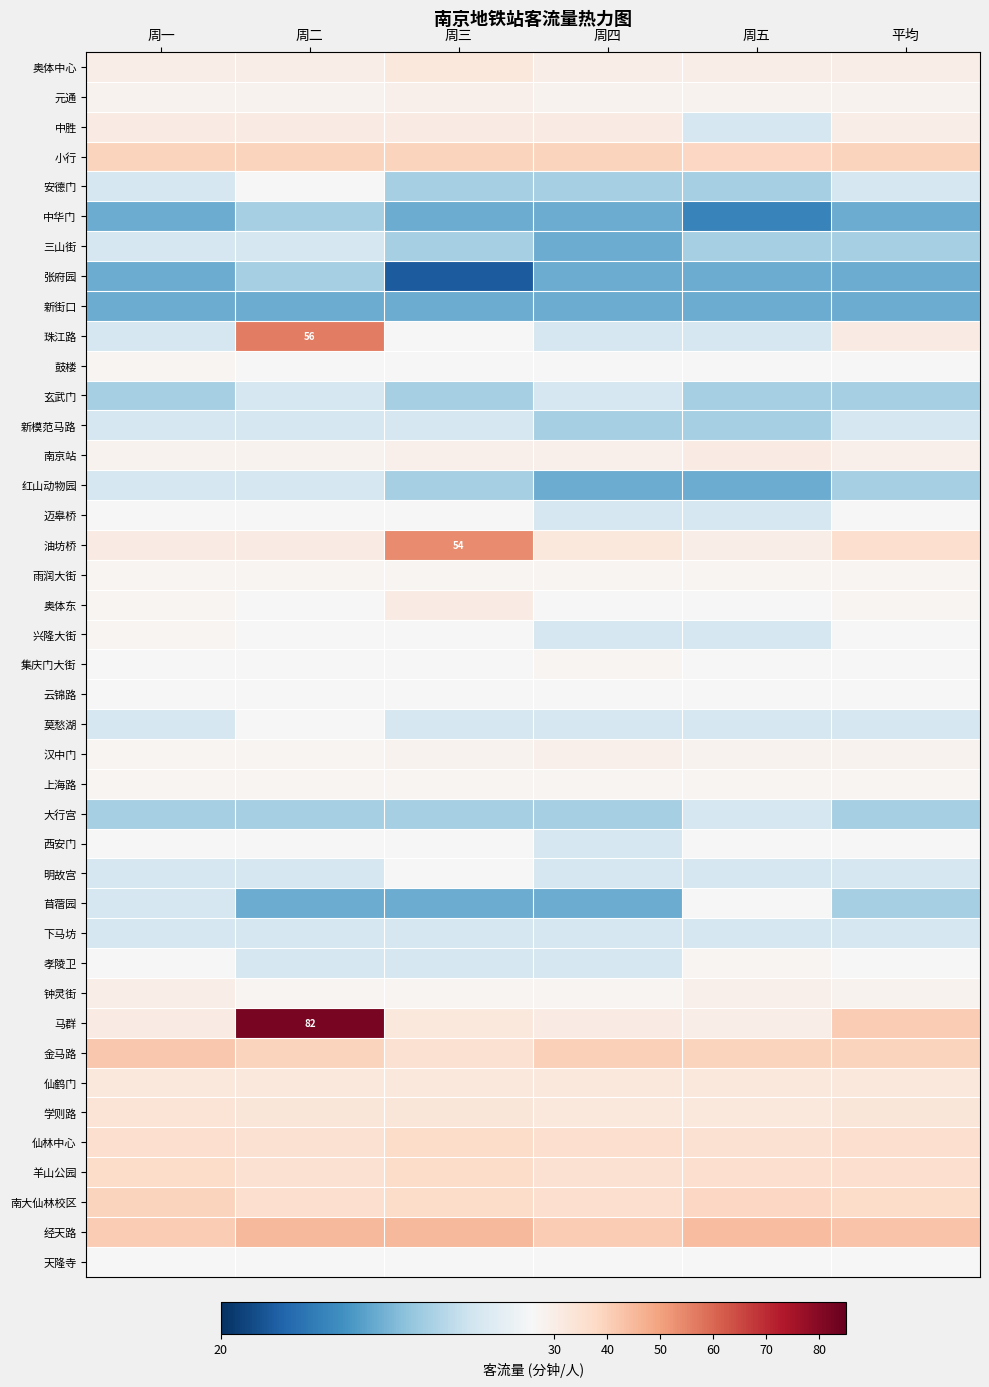

How many values in the 马群 series exceed 32?

2